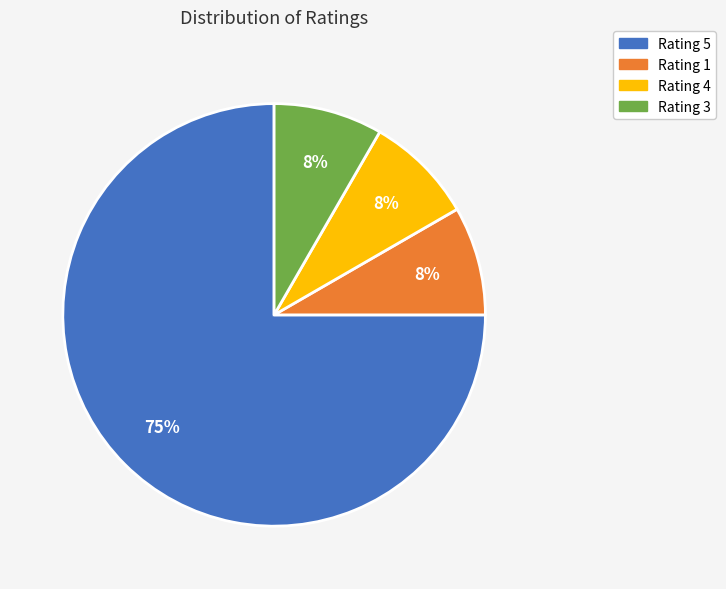

Is there any slice that represents more than half of the pie?

Yes